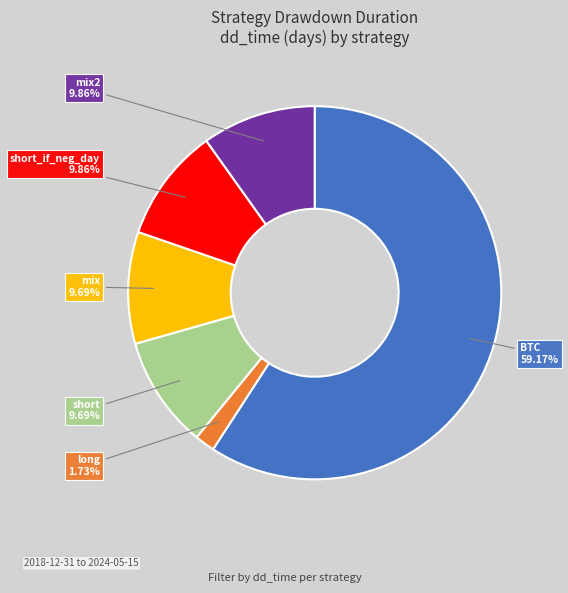

Is there any slice that represents more than half of the pie?

Yes